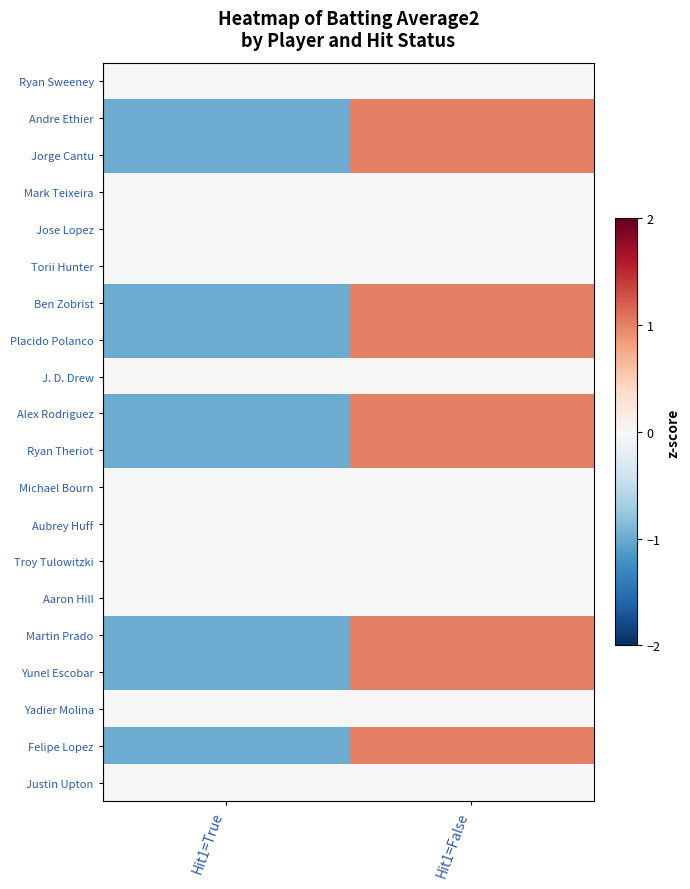

What is the total value across all series at Hit1=True?

-9